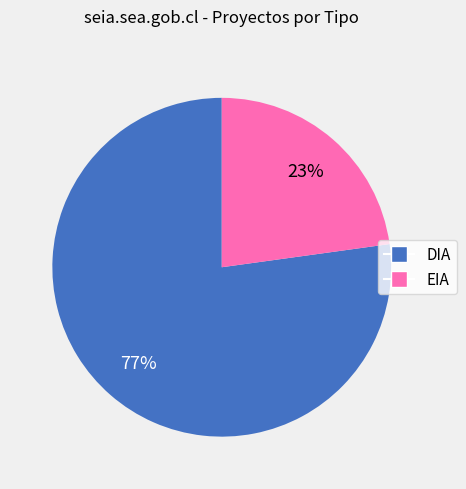

To the nearest percent, what is the combined percentage of EIA and DIA?

100%